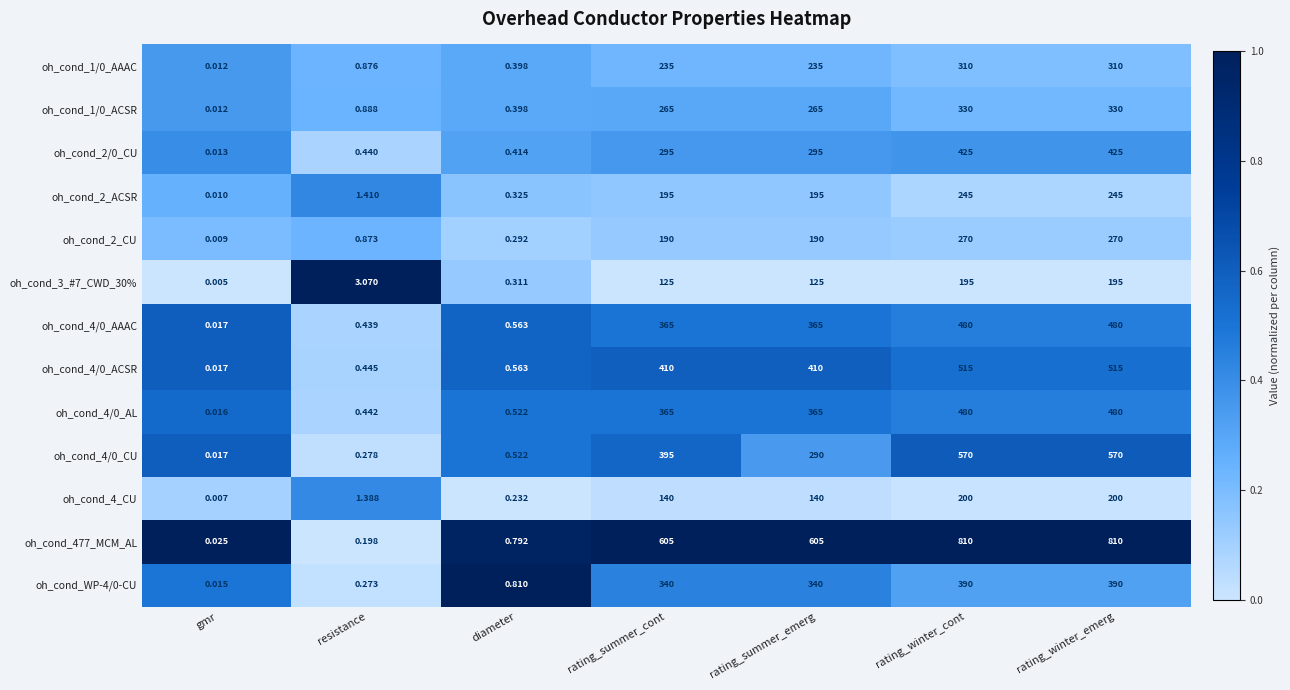

Count the number of categories in the chart.

7